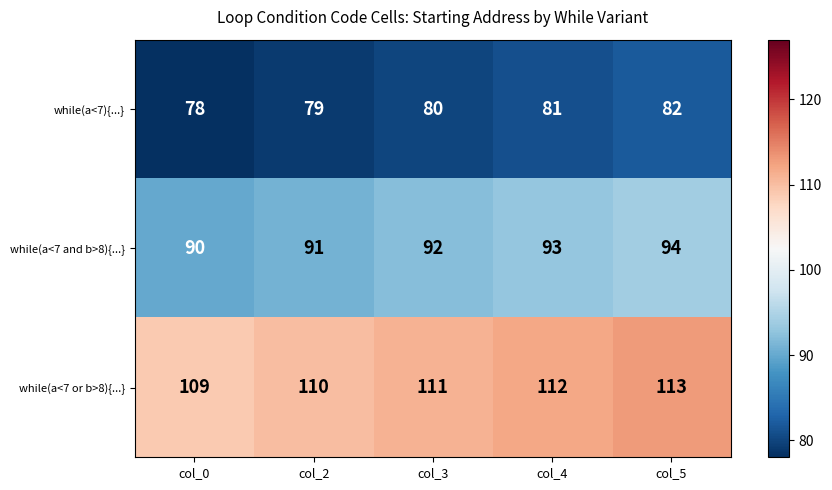

Is it true that while(a<7 and b>8){...} equals 125 at col_3?

False